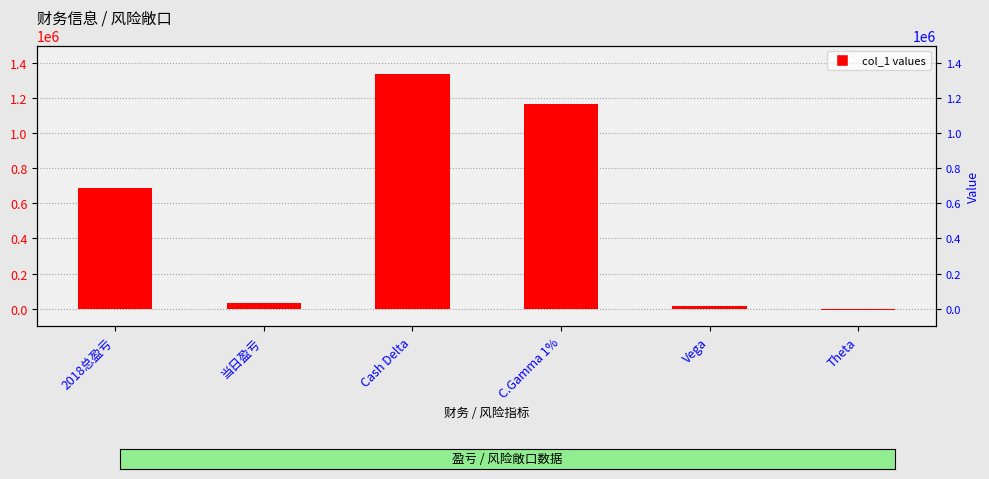

List the labels in order of value, smallest first.

Theta, Vega, 当日盈亏, 2018总盈亏, C.Gamma 1%, Cash Delta